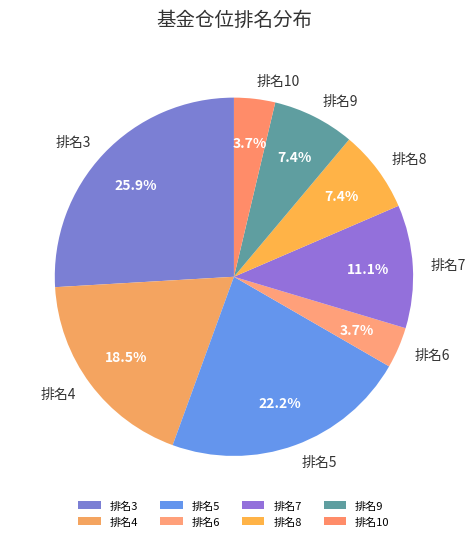

What percentage do 排名9 and 排名8 together represent?

14.8%